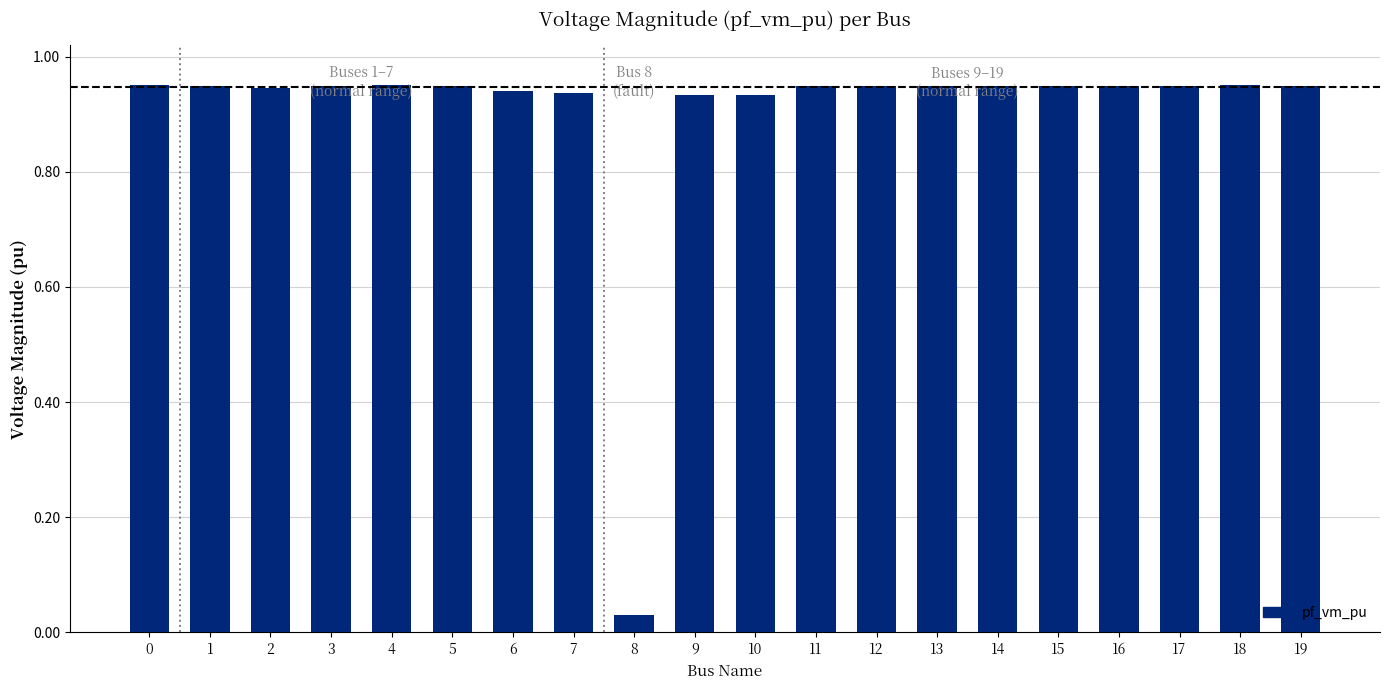

The chart shows a value of 0.6 at 10. True or false?

False